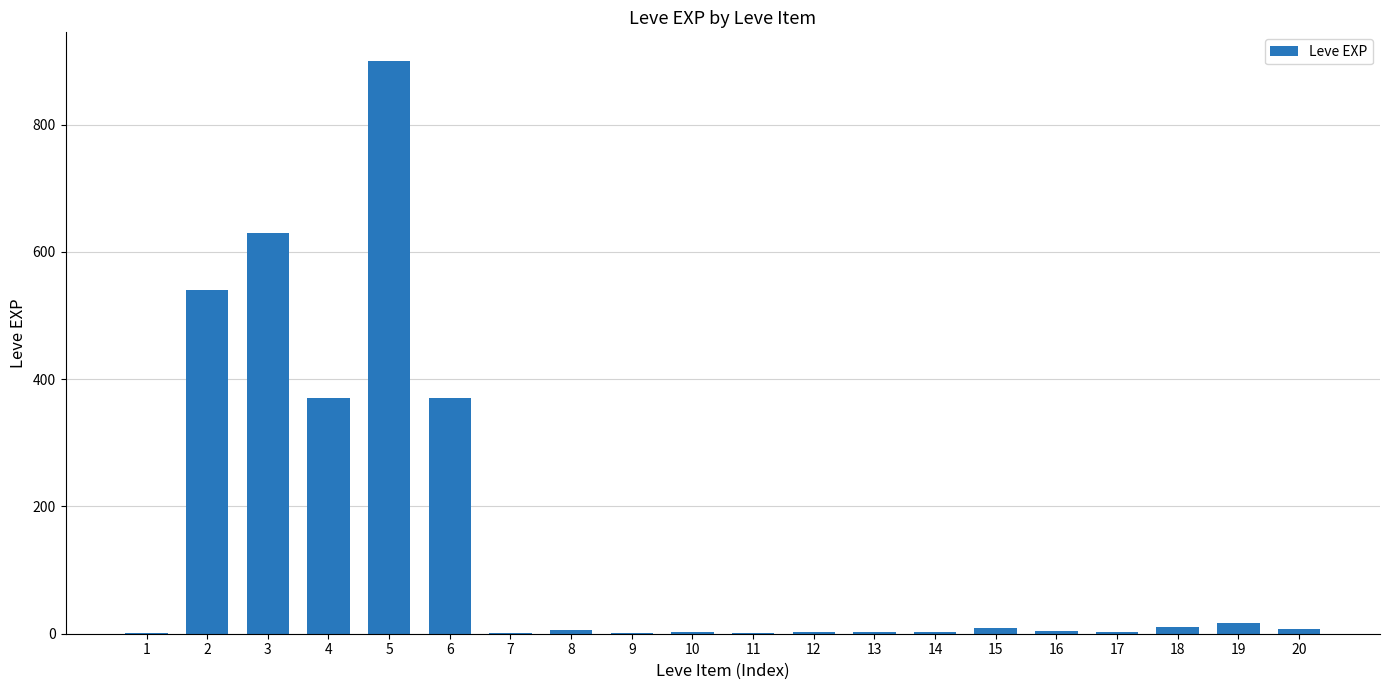

Where does the data first go above 6?

2